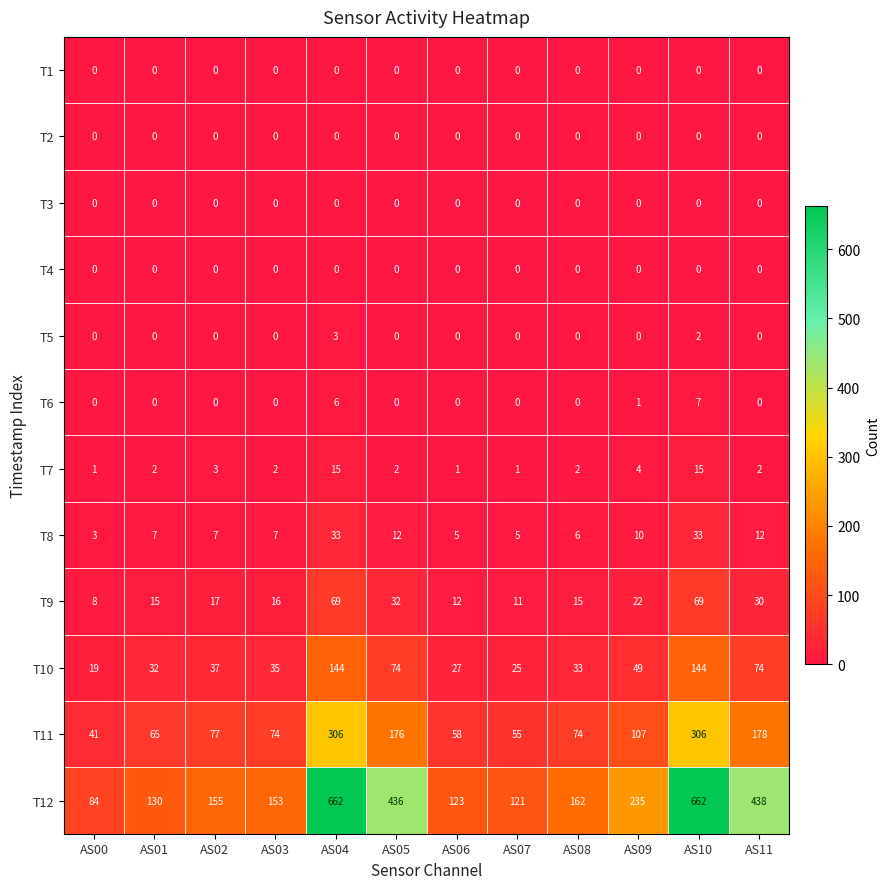

What is the approximate value of T8 at AS03?

7